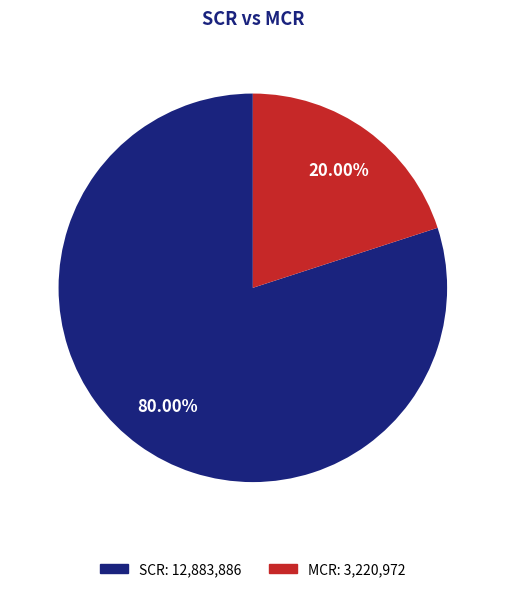

True or false: MCR accounts for 30% of the total.

False